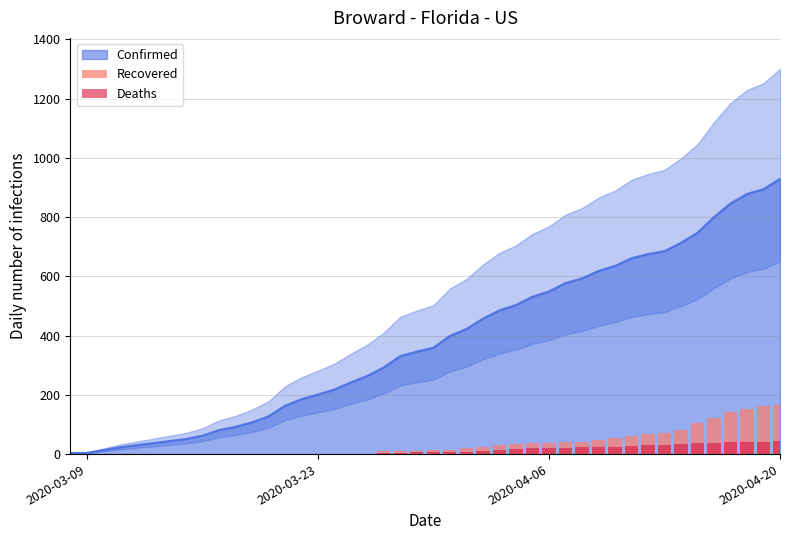

What is the sum of all Recovered values?

1562